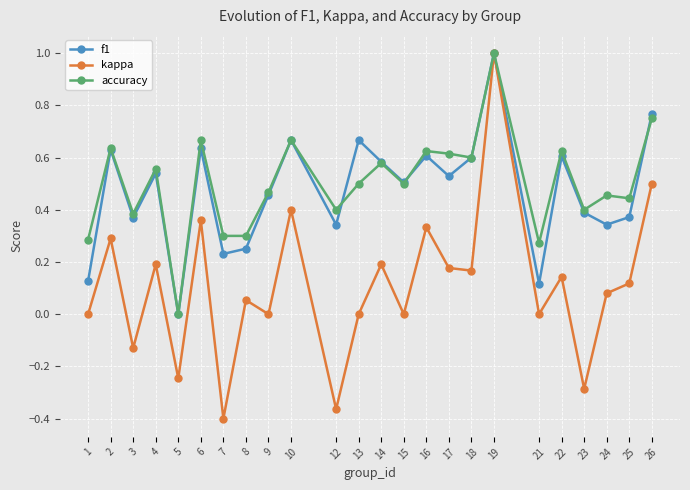

Is the value of accuracy at 21 greater than the value of kappa at 24?

Yes